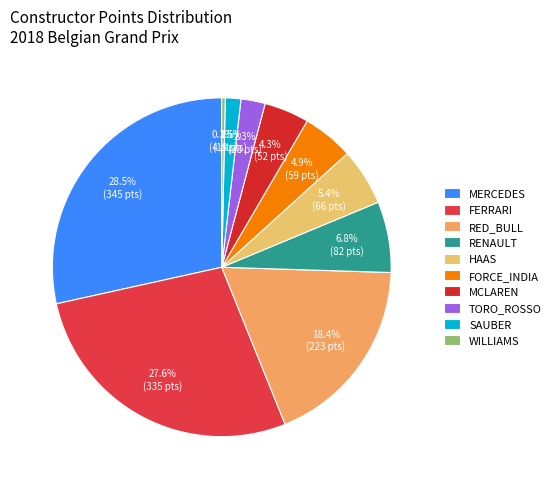

What is the largest slice in the pie chart?

MERCEDES